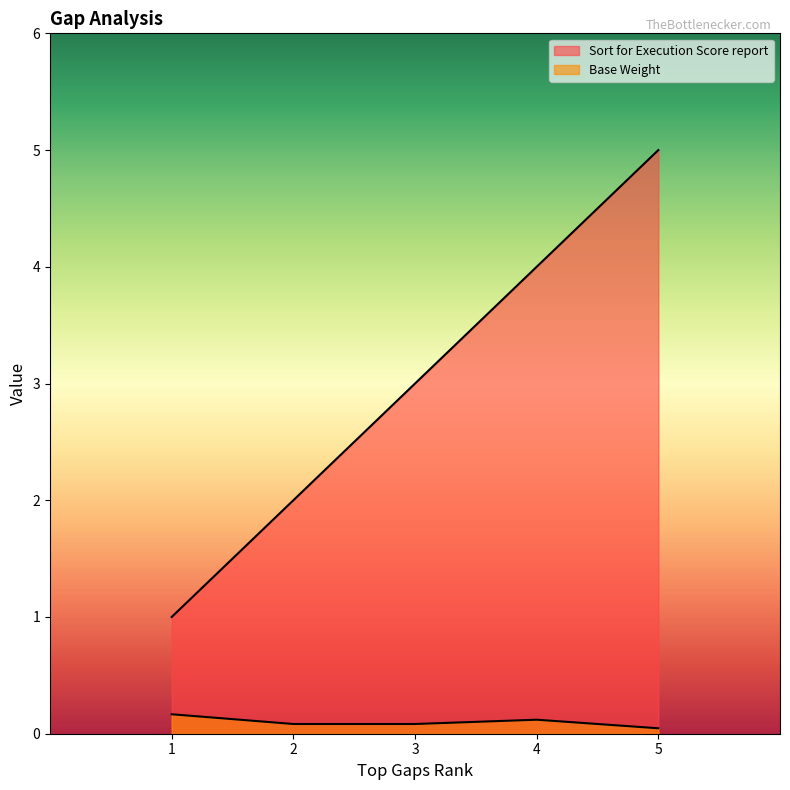

Rank the categories by Base Weight value from highest to lowest.

1, 4, 2, 3, 5